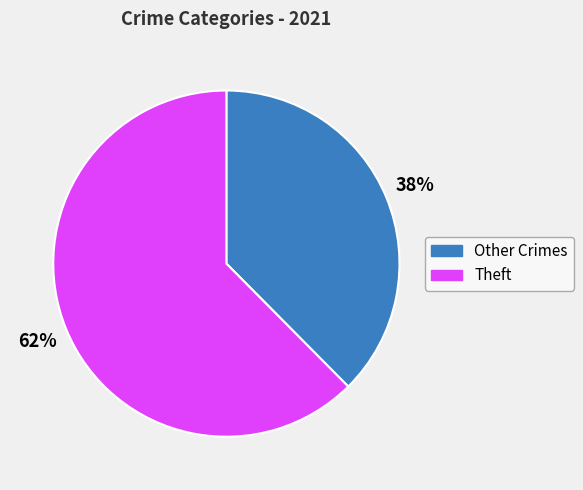

True or false: Other Crimes accounts for 38% of the total.

True